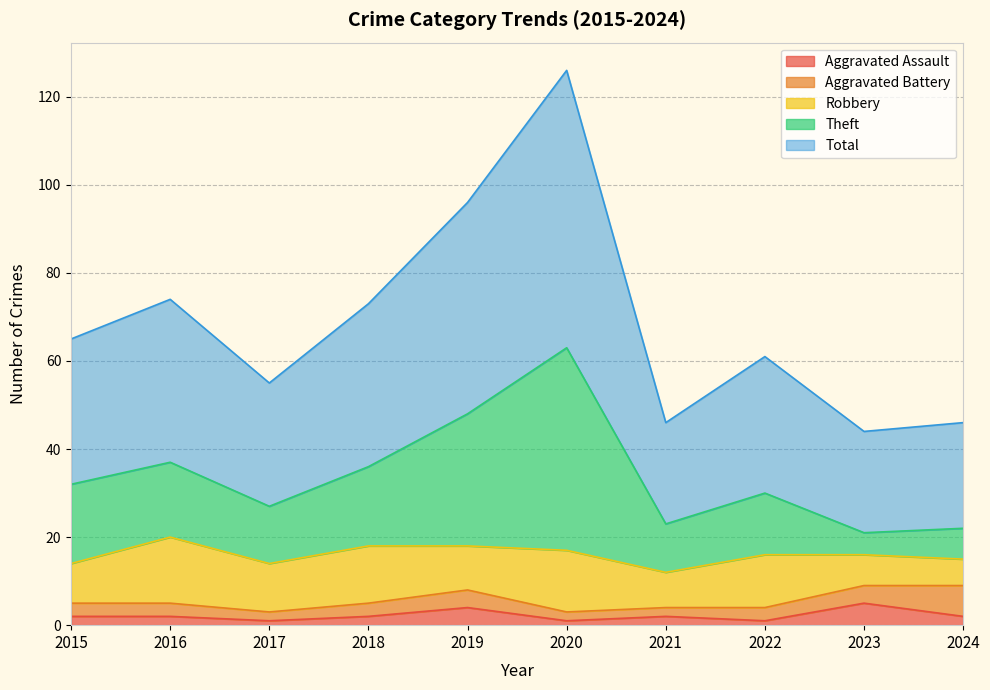

Which category has the highest value in the Total series?

2020